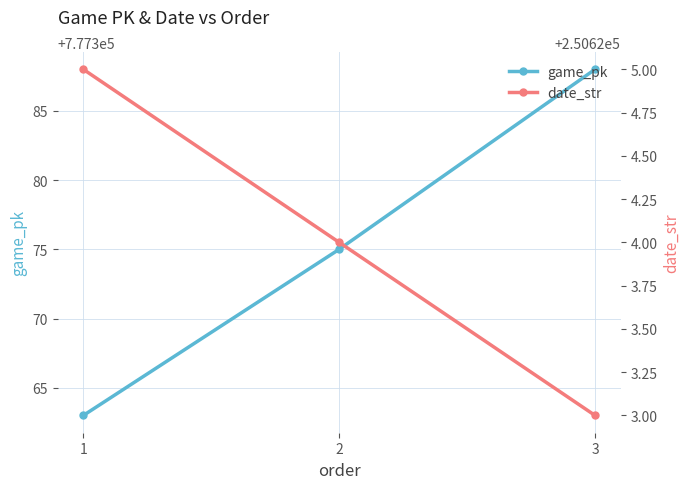

How many values in the game_pk series exceed 777375?

1